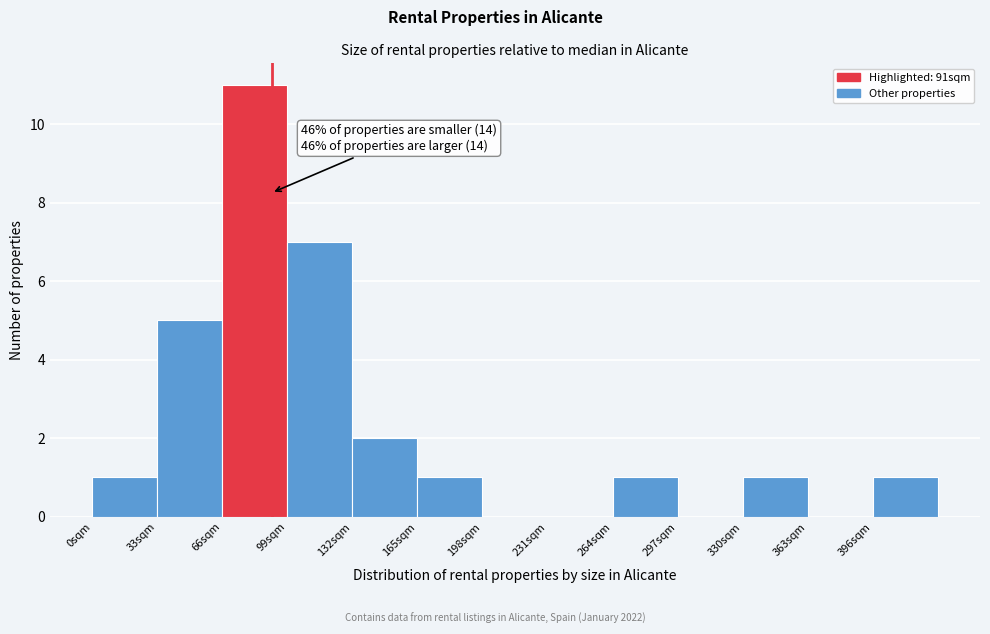

Over which range of the x-axis is the bar tallest?

66 to 99